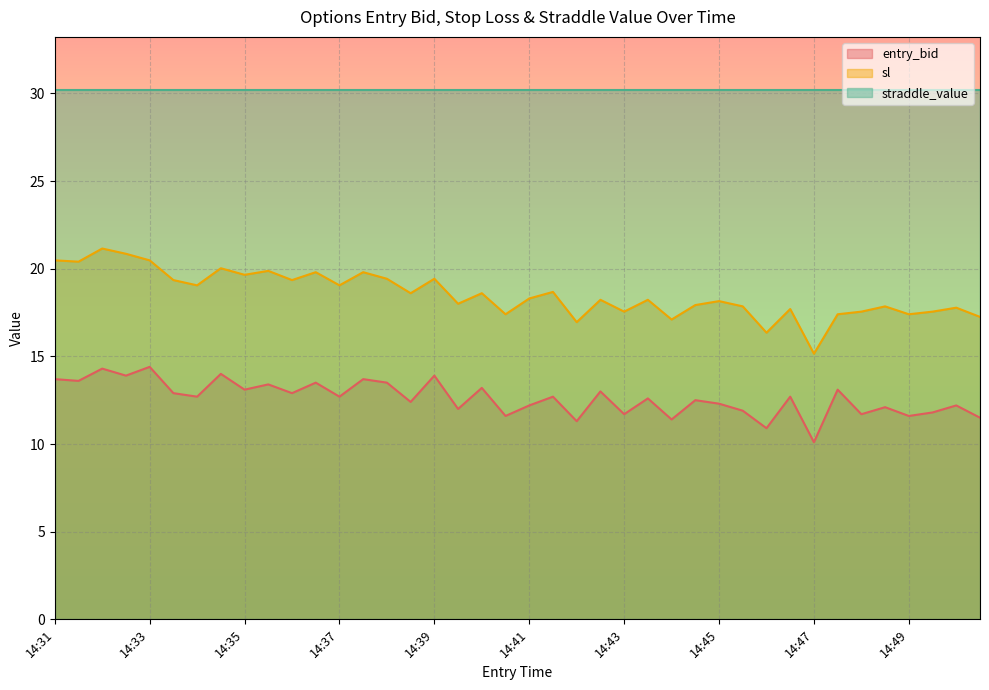

At 14:31, list the series in order from smallest to largest.

entry_bid, sl, straddle_value